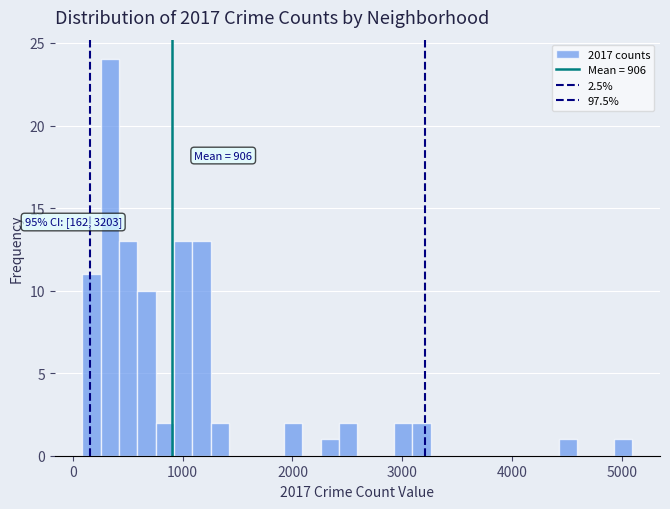

Read against the x-axis, roughly where is the centre of the tallest bar?

300